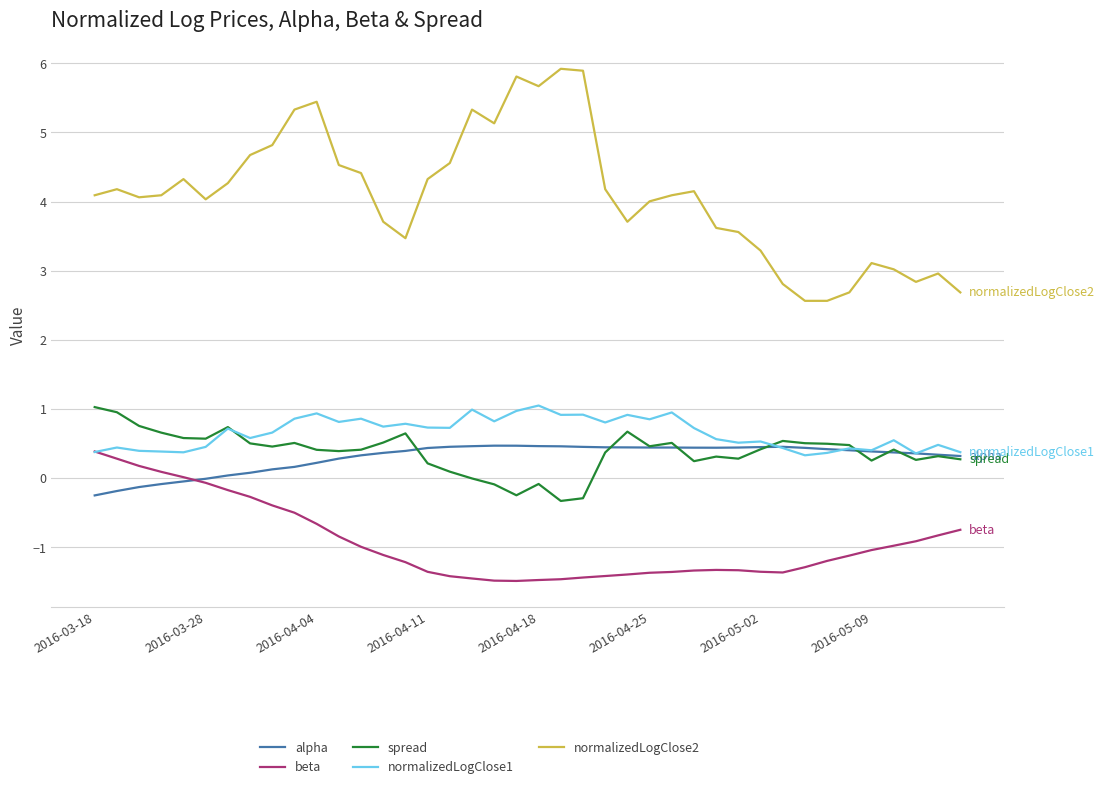

Which series has the largest total across all categories?

normalizedLogClose2